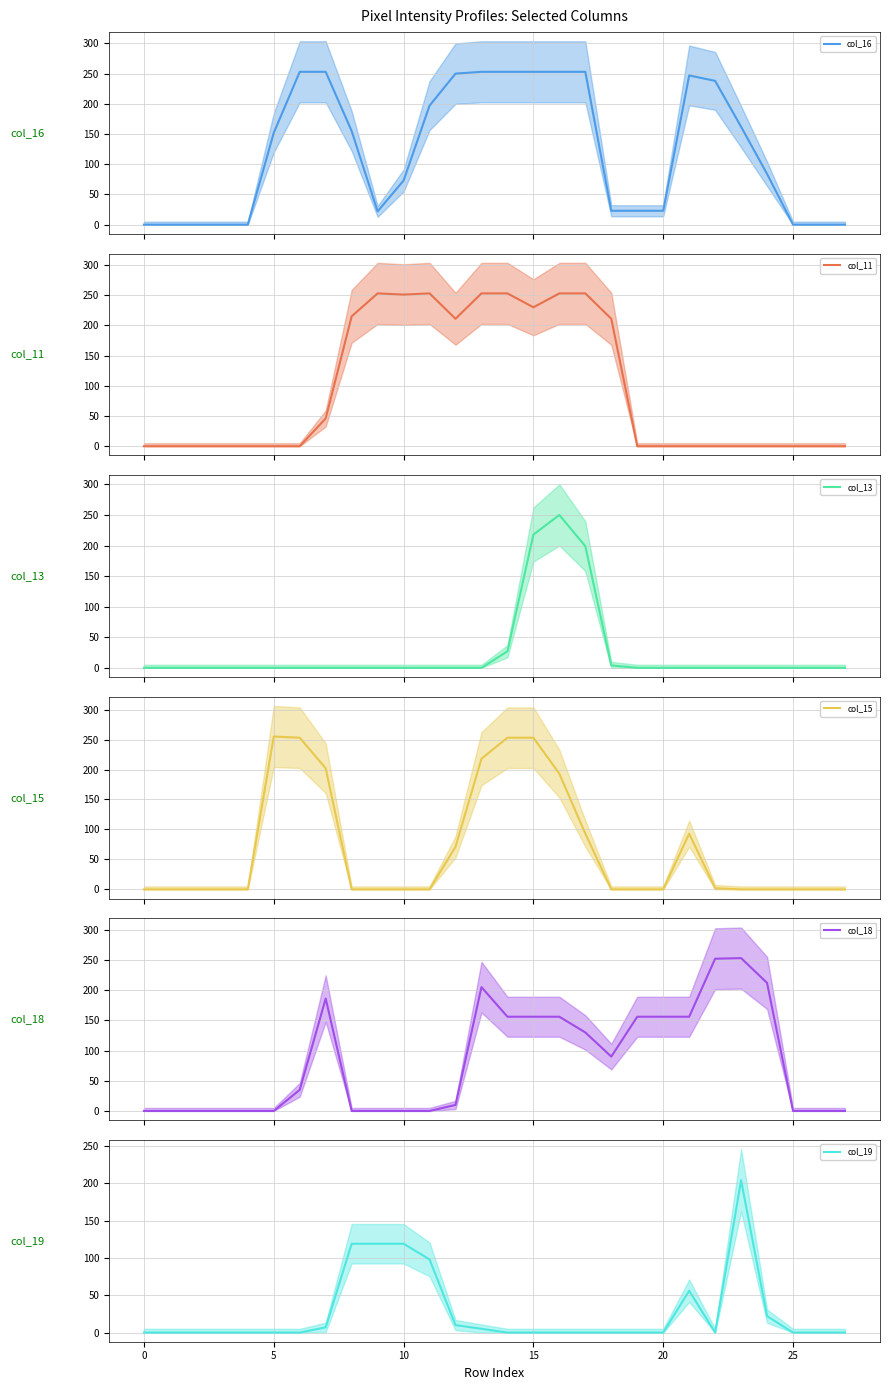

Between which two adjacent categories do col_18 and col_13 first intersect?

14 and 15